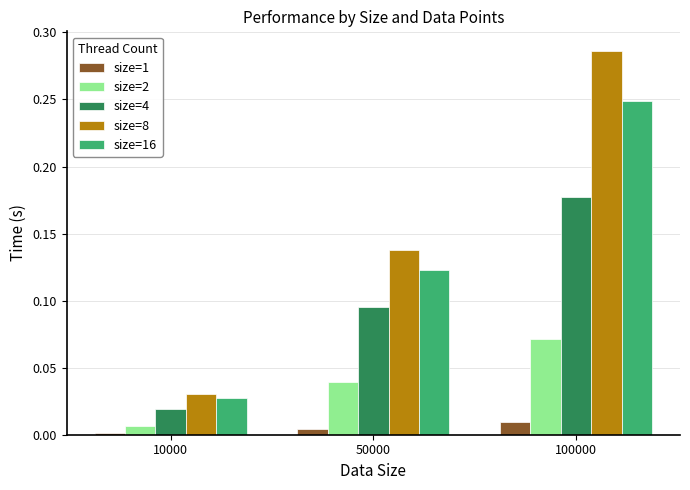

At how many categories does at least one series exceed 0?

3